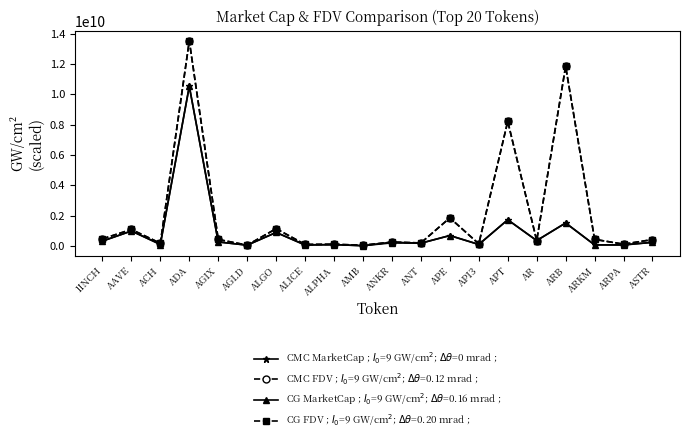

At how many categories does at least one series exceed 7783699076?

3